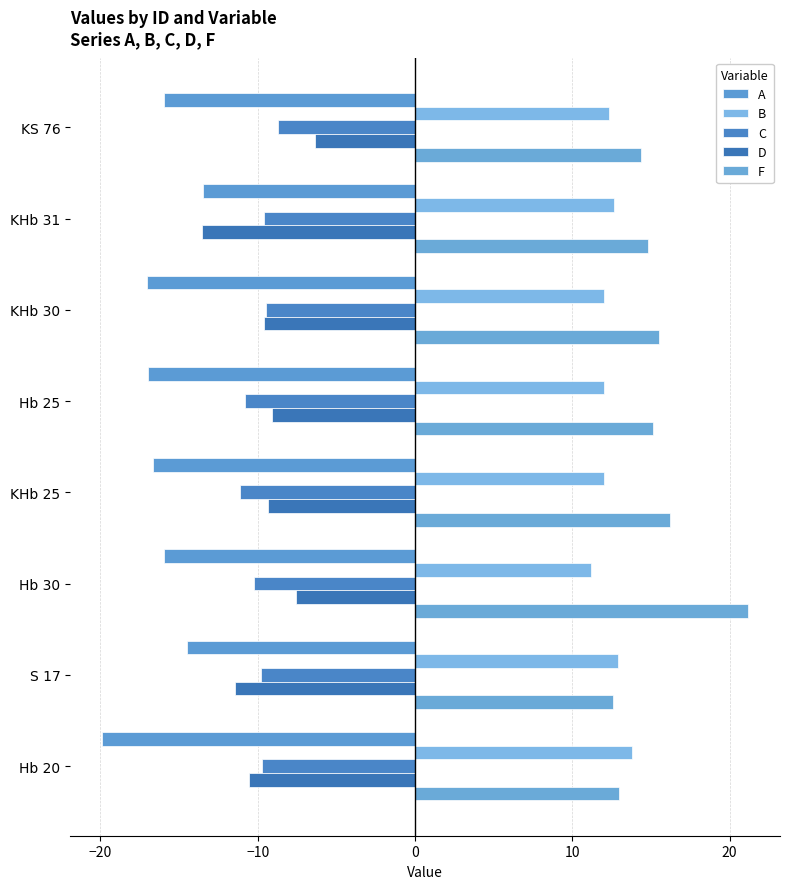

Reading left to right, transcribe all the data shown in this chart.

A: -19.9	-14.5	-16.0	-16.7	-17.0	-17.0	-13.5	-16.0
B: 13.8	12.9	11.2	12.0	12.0	12.0	12.6	12.3
C: -9.7	-9.8	-10.2	-11.1	-10.8	-9.5	-9.6	-8.7
D: -10.5	-11.4	-7.5	-9.3	-9.1	-9.6	-13.5	-6.3
F: 12.9	12.6	21.1	16.2	15.1	15.5	14.8	14.4